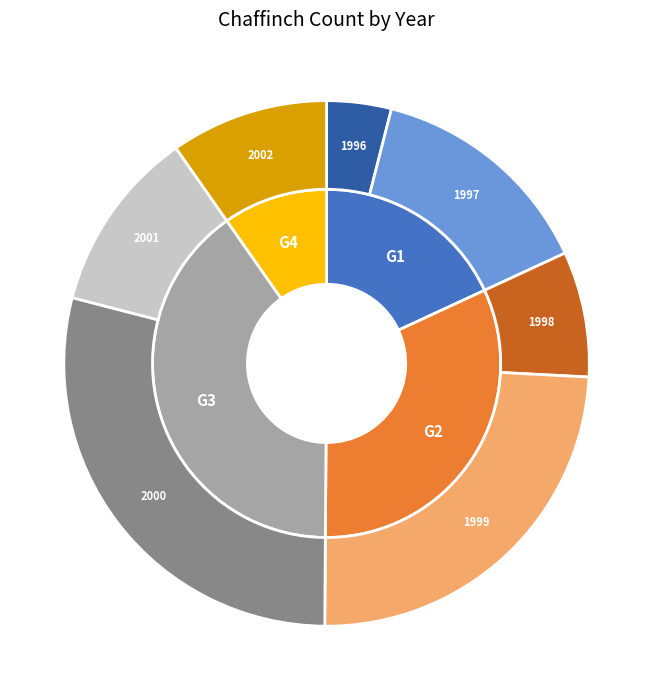

The 1998 slice represents 8% of the pie. True or false?

True